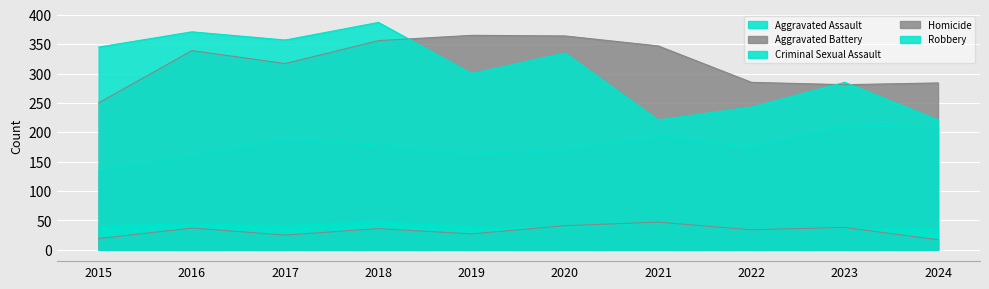

True or false: Criminal Sexual Assault and Aggravated Assault intersect in this chart.

False